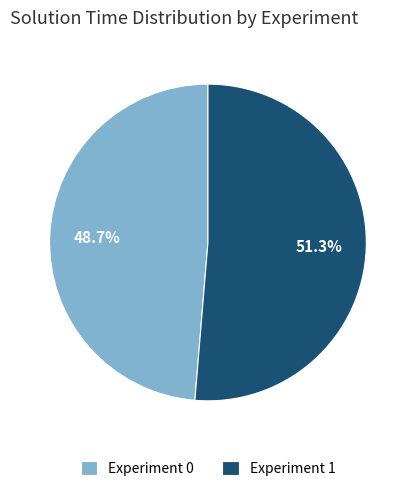

To the nearest percent, what portion does Experiment 1 represent?

51%